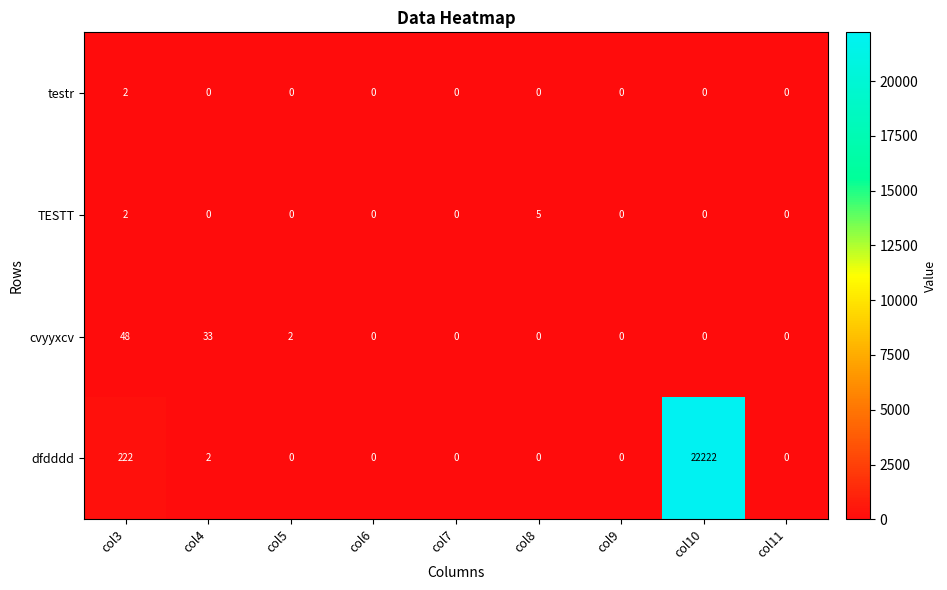

What is the total value across all series at col8?

5